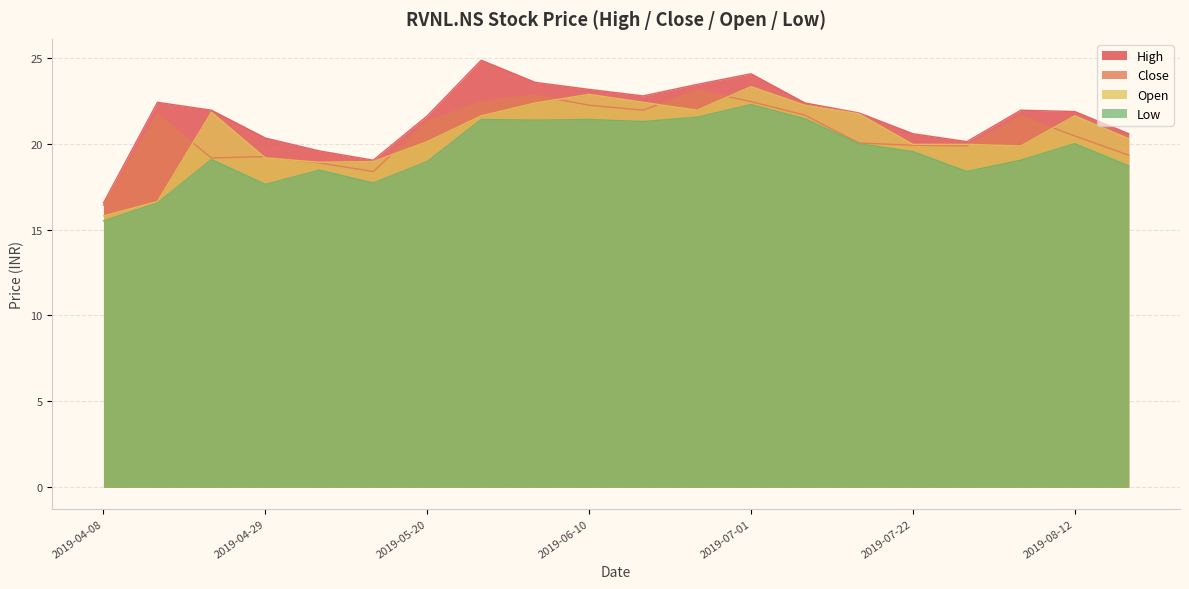

What is the value of the Close point at the 3rd from the left?

19.2